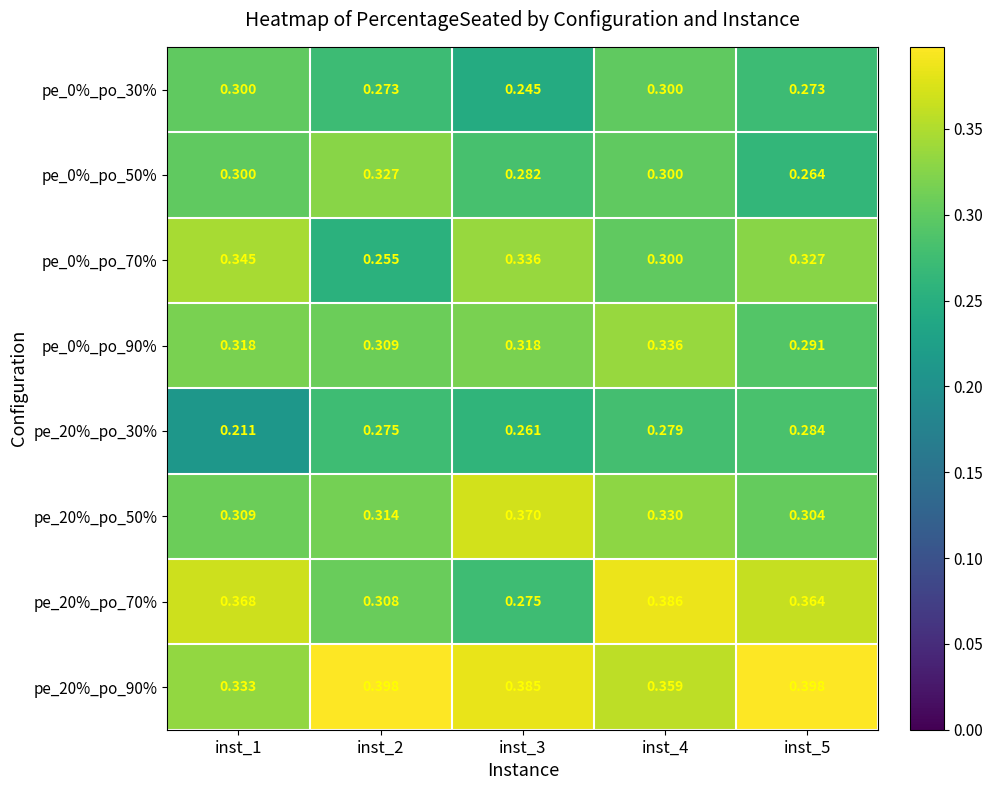

At how many categories does at least one series exceed 0?

5